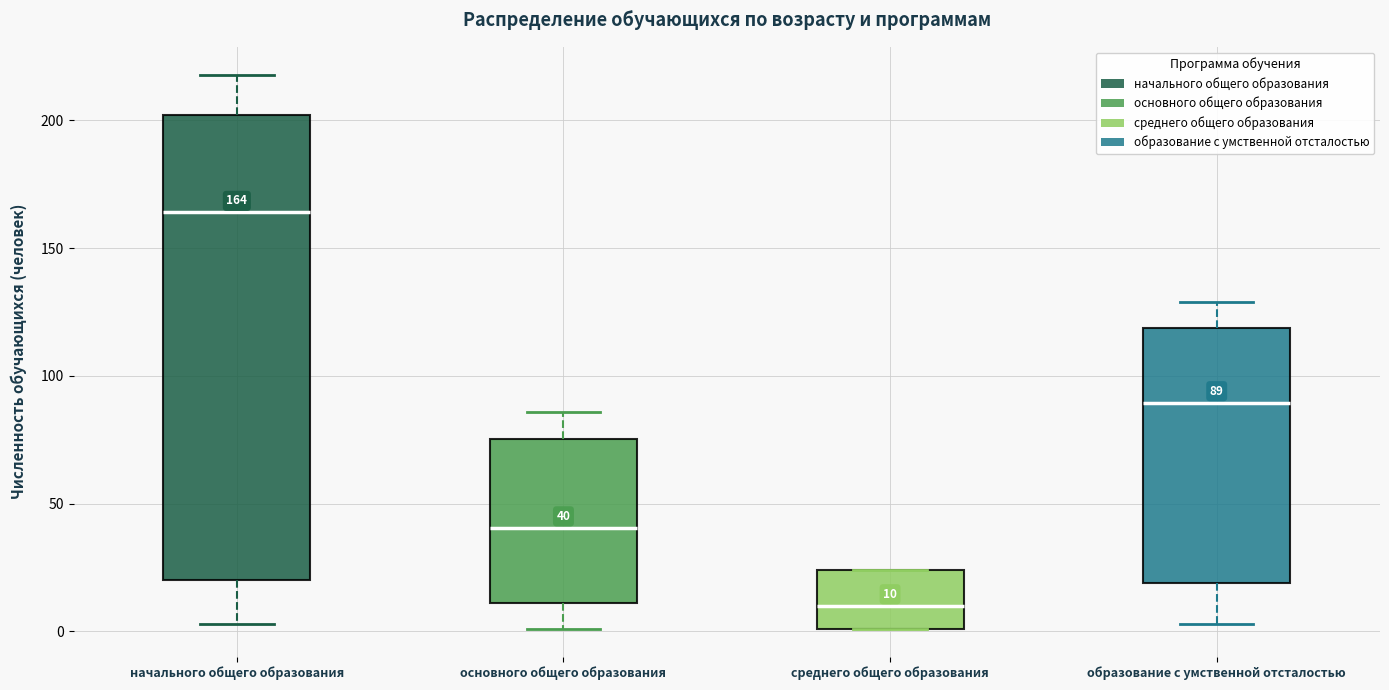

Comparing the boxes themselves (not the whiskers), which one is the tallest?

начального общего образования